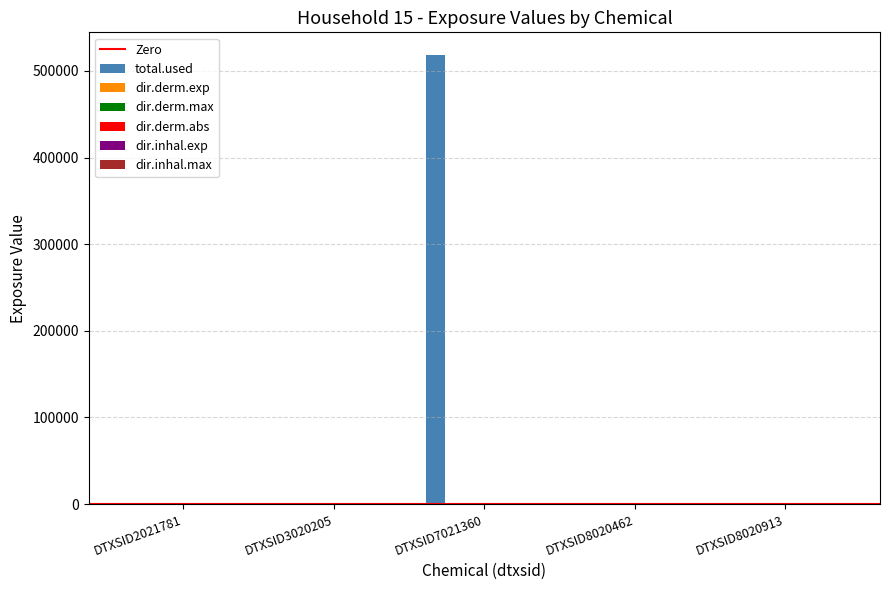

What is the greatest value displayed?

518574.8